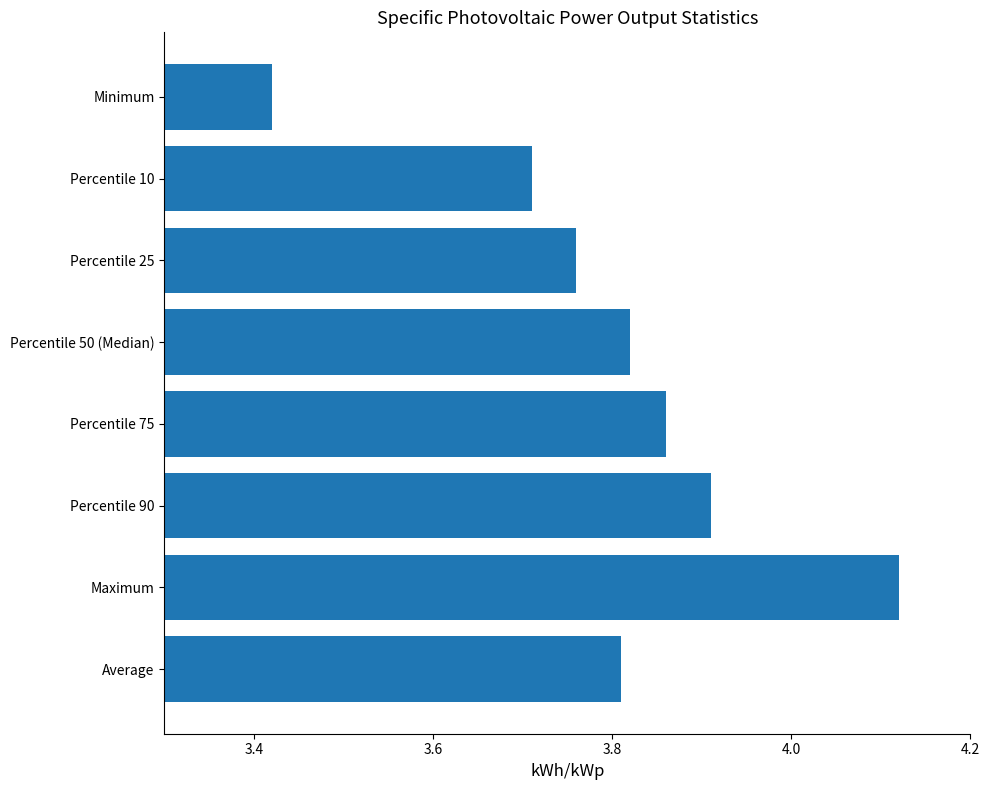

Which category has the highest value across all series?

Maximum